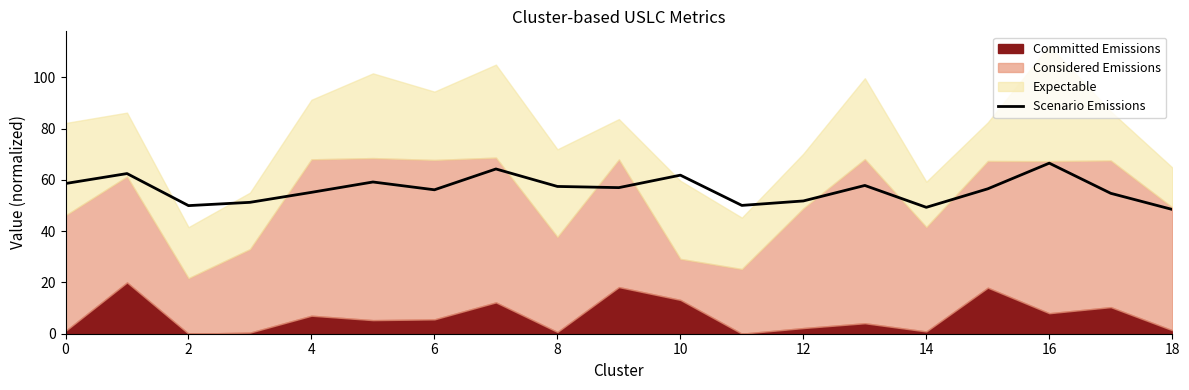

What is the maximum value for Scenario Emissions?

66.5